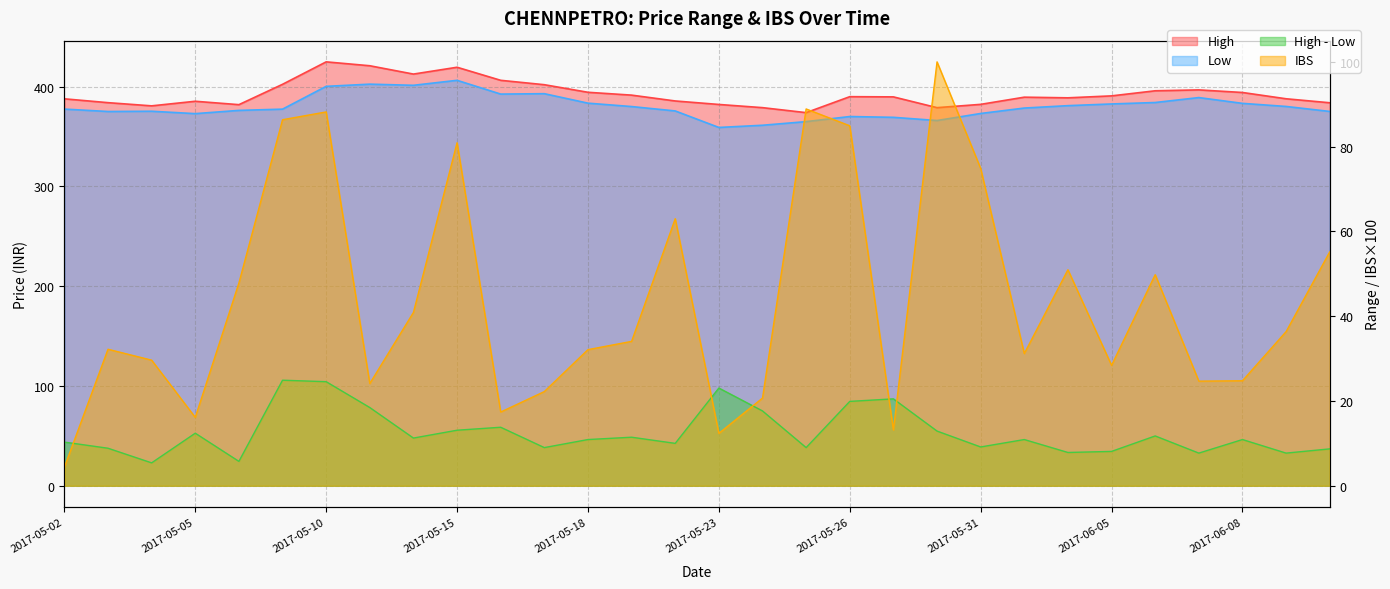

Reading right to left, list all the values displayed in this chart.

High: 2017-06-12=383.9	2017-06-09=387.9	2017-06-08=394.2	2017-06-07=396.8	2017-06-06=395.9	2017-06-05=390.8	2017-06-02=388.9	2017-06-01=389.5	2017-05-31=382.3	2017-05-30=379.0	2017-05-29=389.8	2017-05-26=390.0	2017-05-25=374.0	2017-05-24=379.0	2017-05-23=382.2	2017-05-22=385.7	2017-05-19=391.6	2017-05-18=394.4	2017-05-17=402.0	2017-05-16=406.4	2017-05-15=419.5	2017-05-12=412.6	2017-05-11=421.0	2017-05-10=424.9	2017-05-09=402.4	2017-05-08=382.0	2017-05-05=385.4	2017-05-04=380.8	2017-05-03=384.0	2017-05-02=387.9
Low: 2017-06-12=375.2	2017-06-09=380.2	2017-06-08=383.3	2017-06-07=389.1	2017-06-06=384.1	2017-06-05=382.7	2017-06-02=381.0	2017-06-01=378.6	2017-05-31=373.1	2017-05-30=366.1	2017-05-29=369.3	2017-05-26=370.1	2017-05-25=365.0	2017-05-24=361.4	2017-05-23=359.1	2017-05-22=375.7	2017-05-19=380.1	2017-05-18=383.5	2017-05-17=393.0	2017-05-16=392.6	2017-05-15=406.4	2017-05-12=401.4	2017-05-11=402.6	2017-05-10=400.4	2017-05-09=377.5	2017-05-08=376.2	2017-05-05=373.0	2017-05-04=375.4	2017-05-03=375.1	2017-05-02=377.6
IBS: 2017-06-12=55.2	2017-06-09=36.4	2017-06-08=24.8	2017-06-07=24.7	2017-06-06=49.8	2017-06-05=28.4	2017-06-02=51.0	2017-06-01=31.2	2017-05-31=74.9	2017-05-30=100.0	2017-05-29=13.2	2017-05-26=84.9	2017-05-25=88.9	2017-05-24=20.7	2017-05-23=12.4	2017-05-22=63.0	2017-05-19=34.1	2017-05-18=32.1	2017-05-17=22.2	2017-05-16=17.4	2017-05-15=80.9	2017-05-12=40.9	2017-05-11=24.1	2017-05-10=88.2	2017-05-09=86.4	2017-05-08=47.8	2017-05-05=16.1	2017-05-04=29.6	2017-05-03=32.2	2017-05-02=4.4
High - Low: 2017-06-12=8.7	2017-06-09=7.7	2017-06-08=10.9	2017-06-07=7.7	2017-06-06=11.8	2017-06-05=8.1	2017-06-02=7.8	2017-06-01=10.9	2017-05-31=9.2	2017-05-30=12.9	2017-05-29=20.5	2017-05-26=19.9	2017-05-25=9.0	2017-05-24=17.6	2017-05-23=23.1	2017-05-22=10.0	2017-05-19=11.4	2017-05-18=10.9	2017-05-17=9.0	2017-05-16=13.8	2017-05-15=13.1	2017-05-12=11.2	2017-05-11=18.4	2017-05-10=24.6	2017-05-09=24.9	2017-05-08=5.8	2017-05-05=12.4	2017-05-04=5.4	2017-05-03=8.8	2017-05-02=10.3